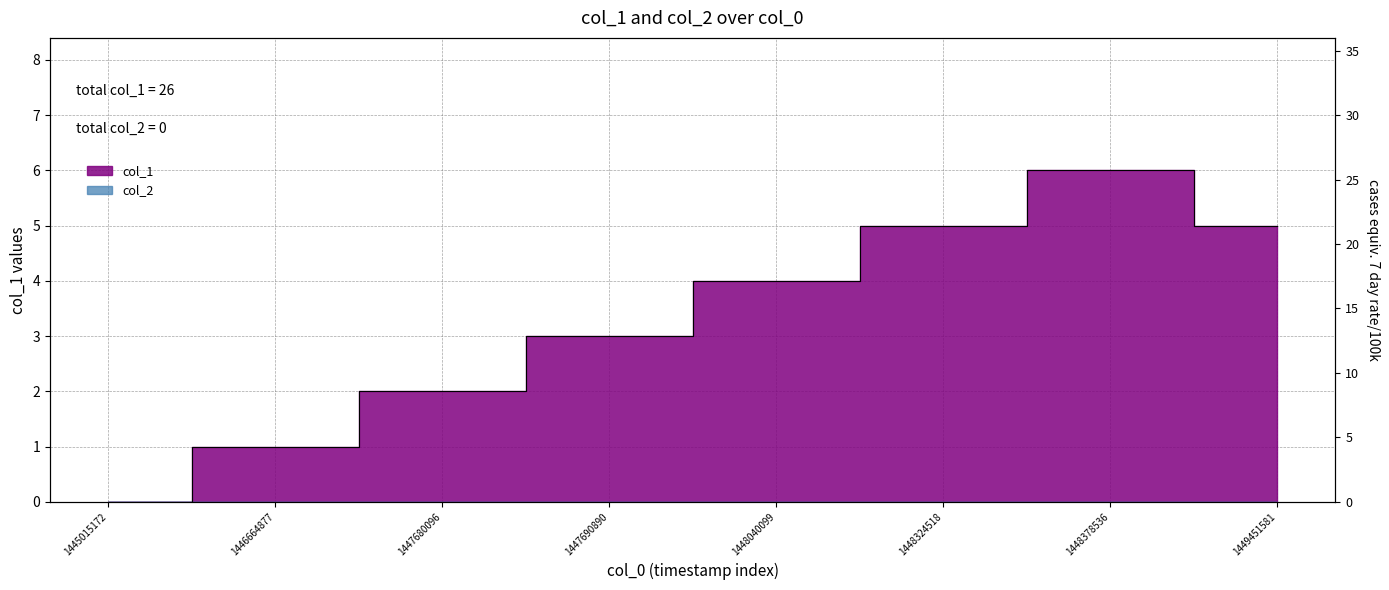

How many positive values are there?

7